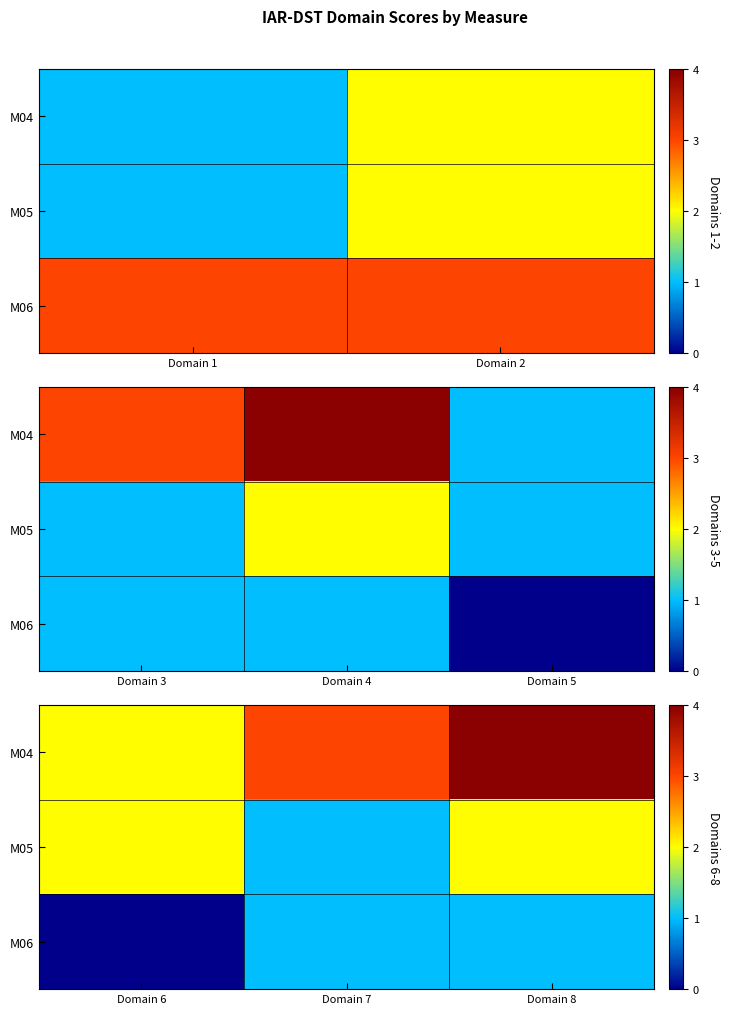

What is the approximate value of M06 at Domain 8?

1